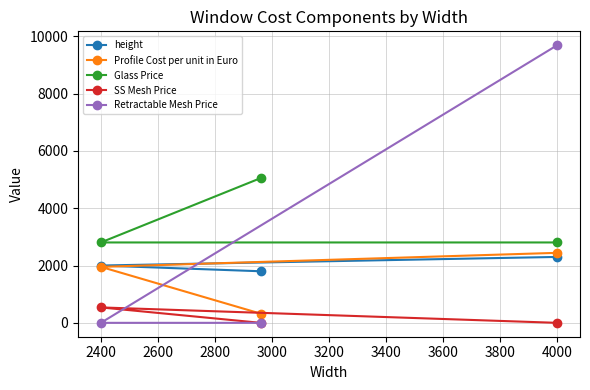

Does the chart display data point markers on the line(s)?

Yes